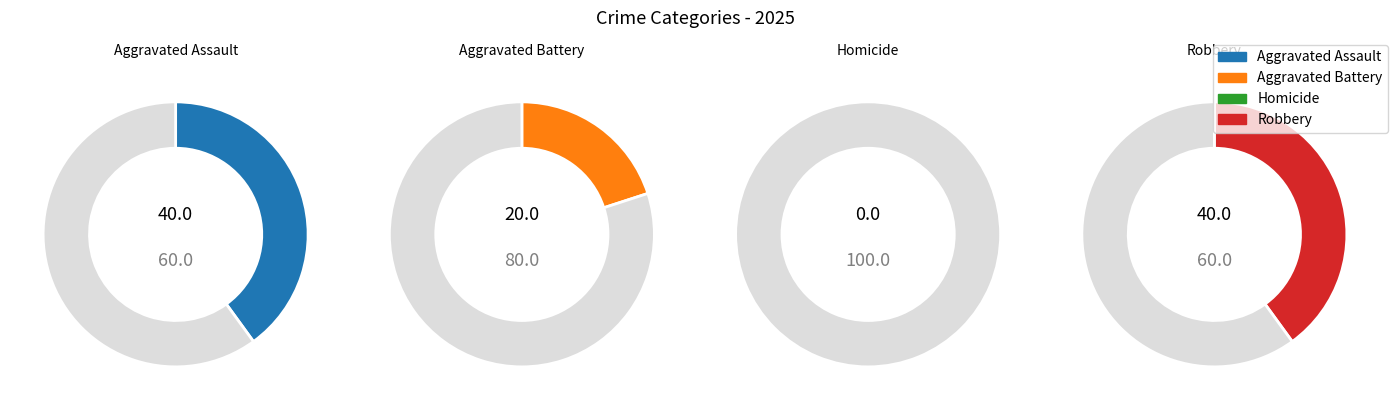

Is there any slice that represents more than half of the pie?

No